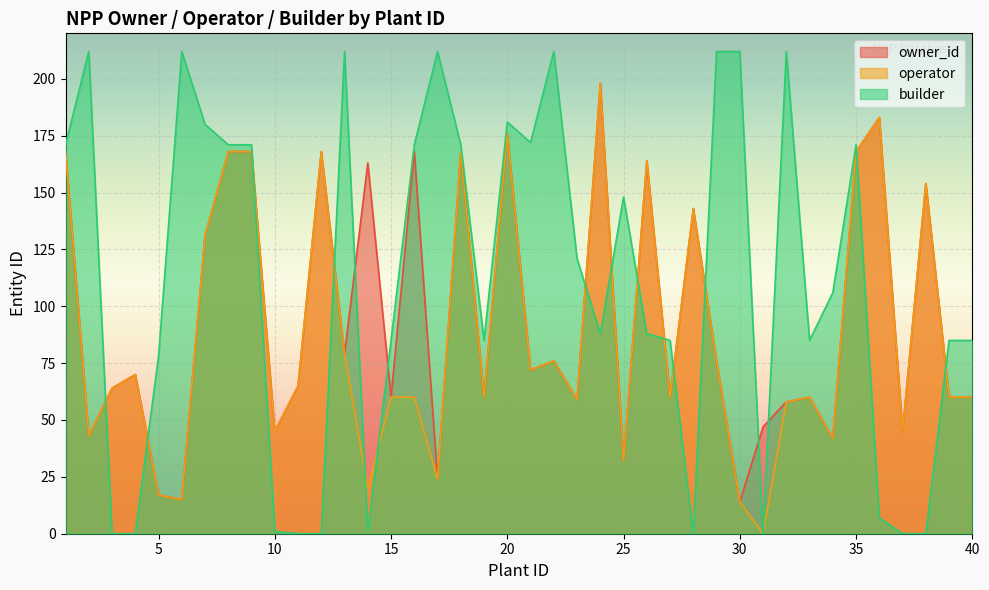

Is the value of builder at 23 greater than the value of owner_id at 2?

Yes